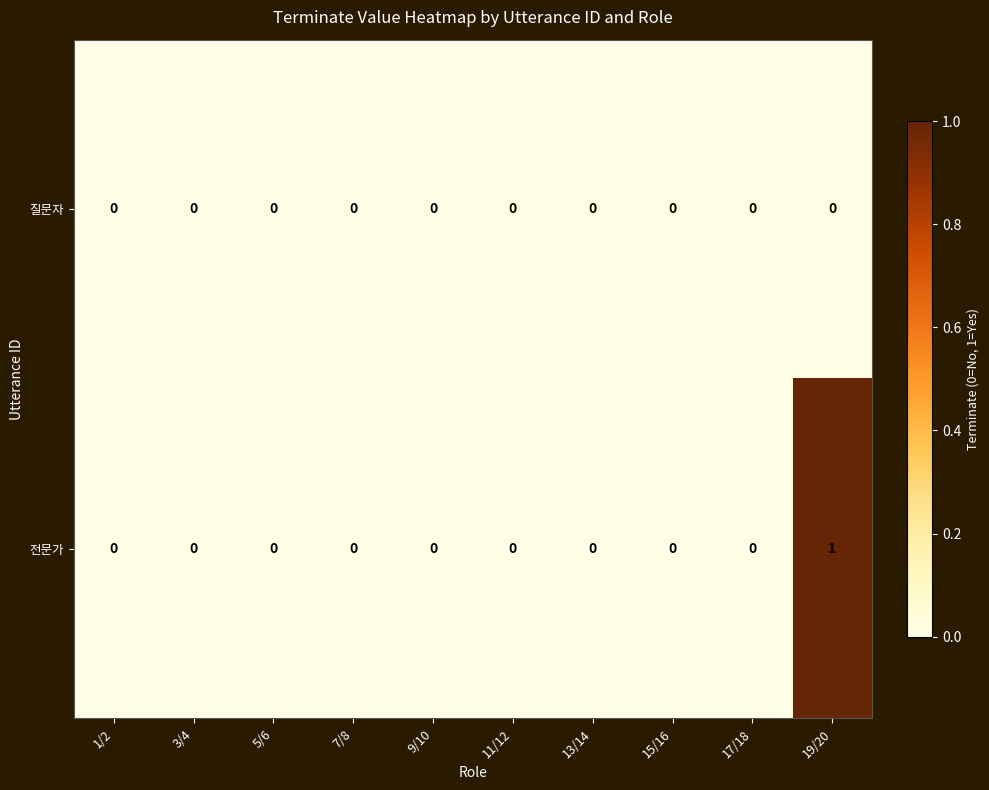

Rank the series by their average value, from lowest to highest.

질문자, 전문가